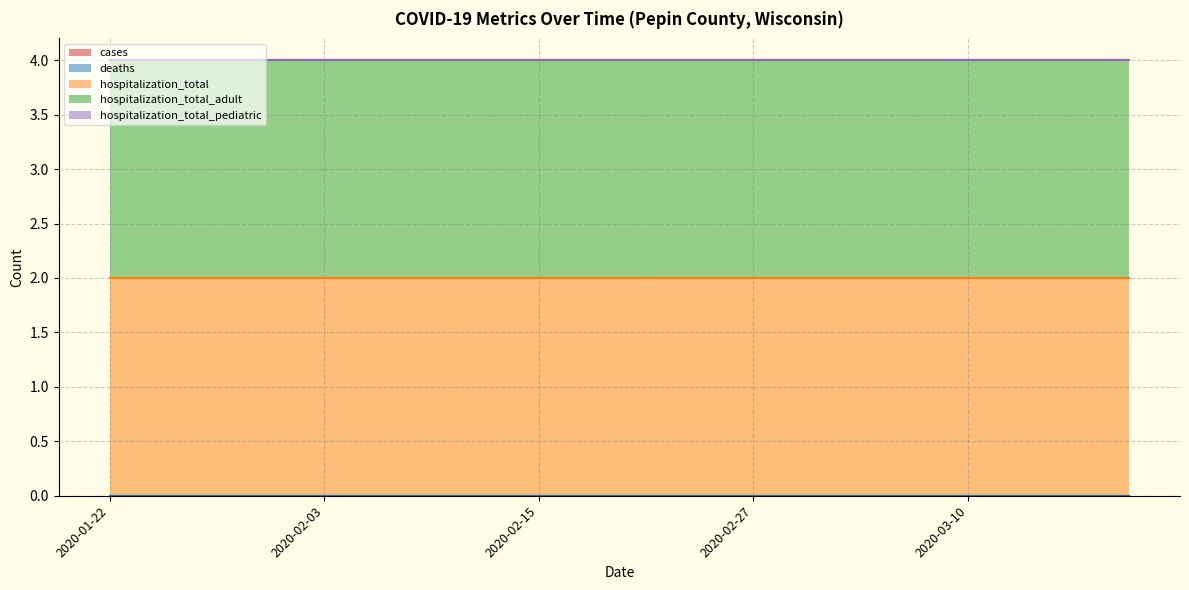

True or false: cases and deaths intersect in this chart.

False